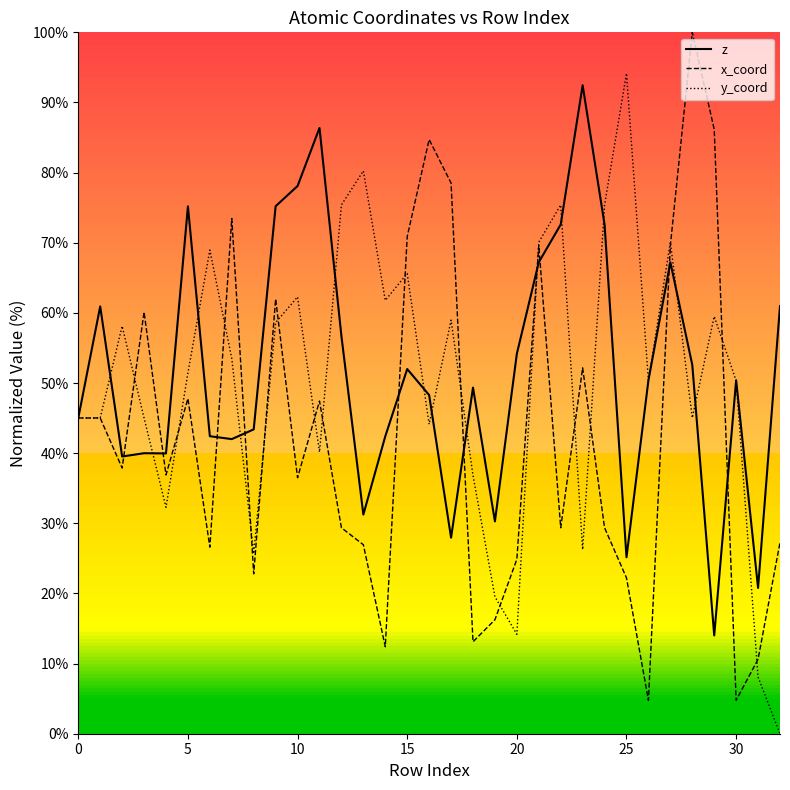

What is the minimum value for z?

14.0